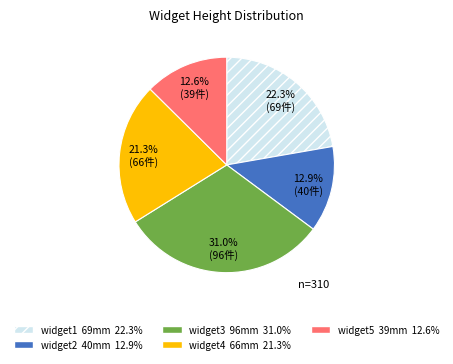

How many segments does this pie chart have?

5